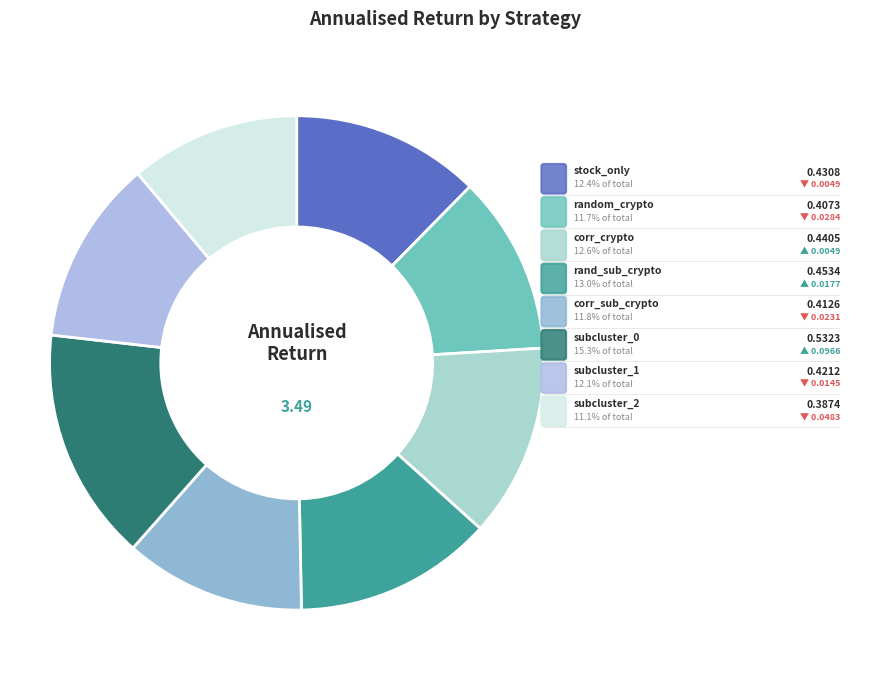

How many segments does this pie chart have?

8